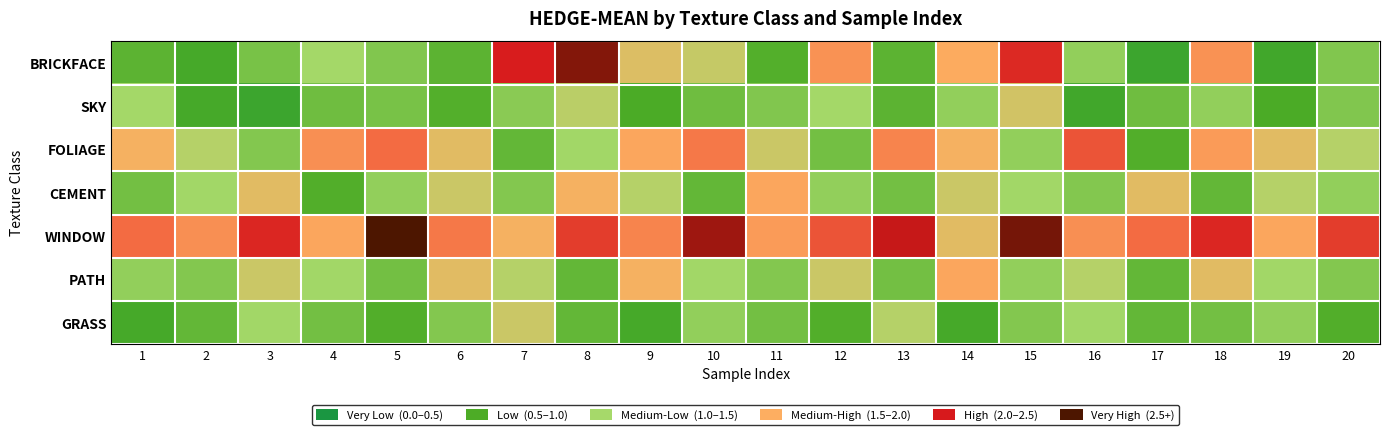

Which series changed the most between 13 and 16?

WINDOW